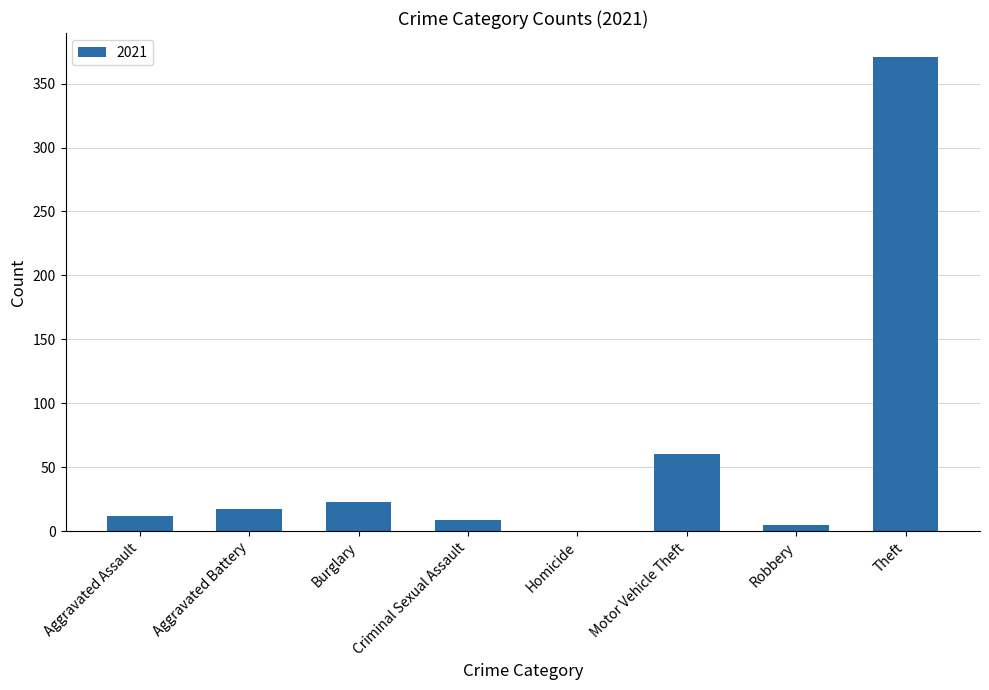

What is the change in value from Motor Vehicle Theft to Theft?

+311